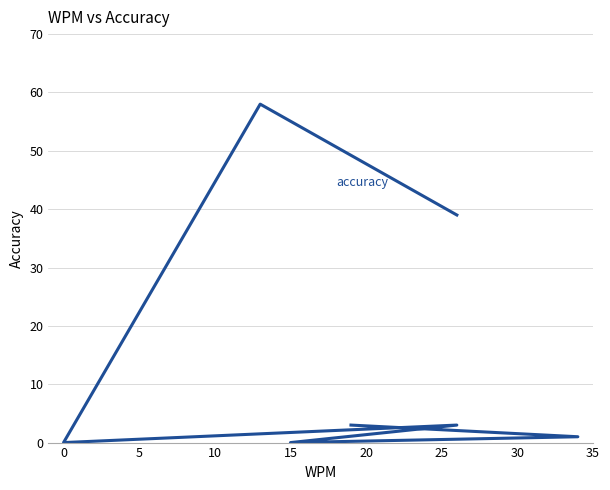

Reading left to right, list all the values displayed in this chart.

3	1	0	3	0	58	39